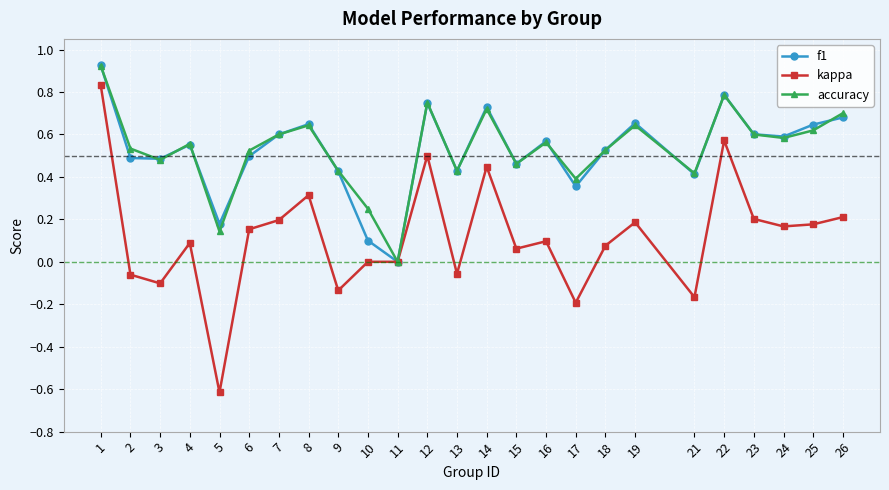

At which label does accuracy reach its minimum?

11